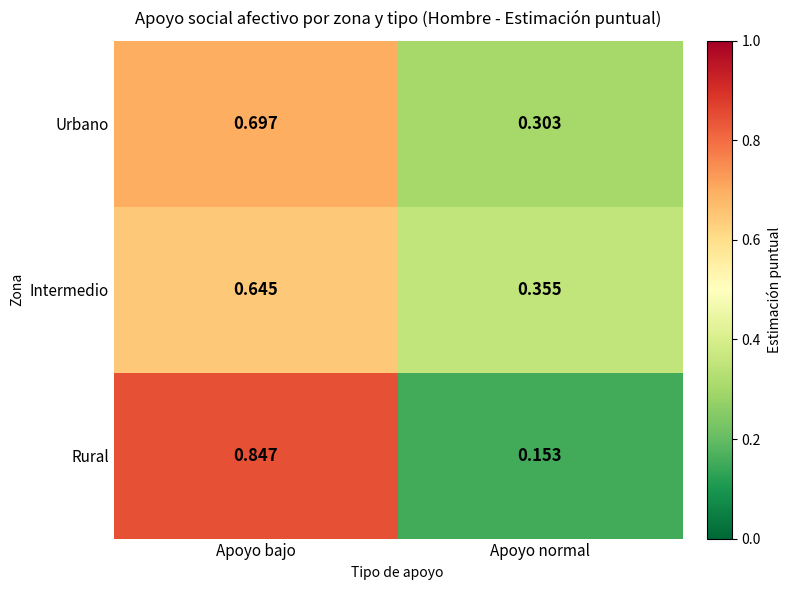

Rank the series at Apoyo bajo from lowest to highest value.

Intermedio, Urbano, Rural